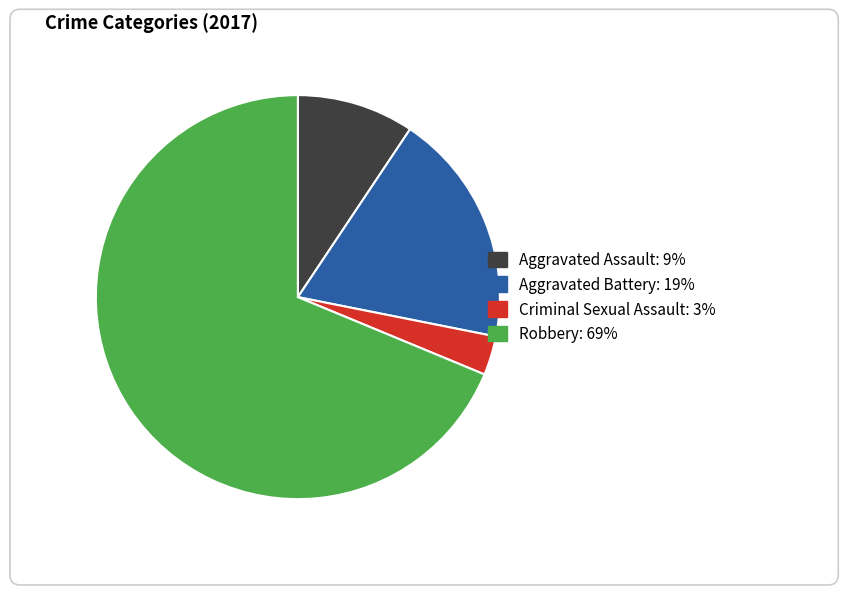

Is it true that Criminal Sexual Assault is 16% of the pie?

False